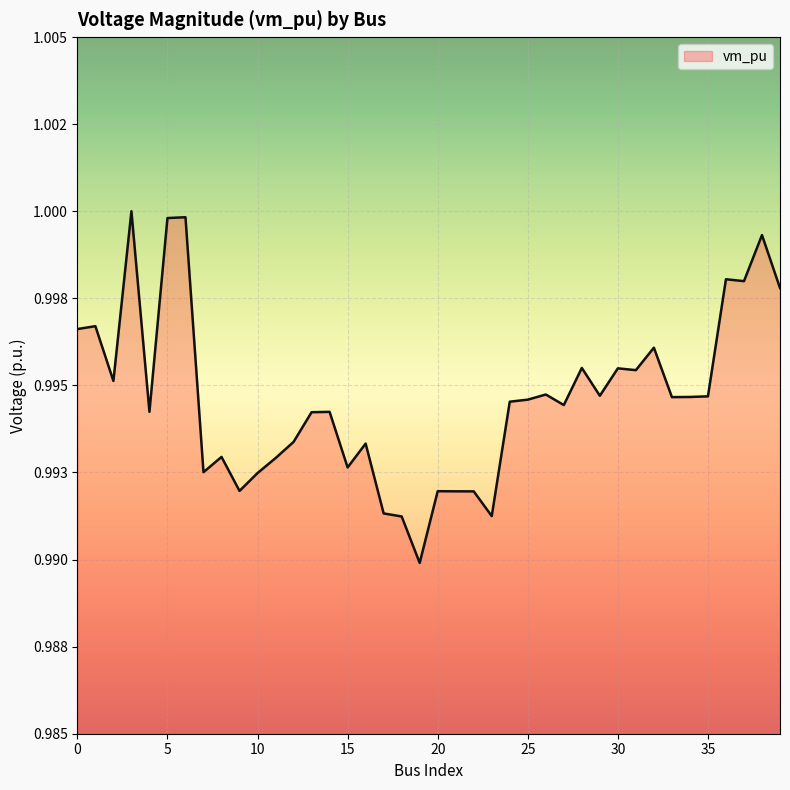

At which category does the data reach its first local valley?

2